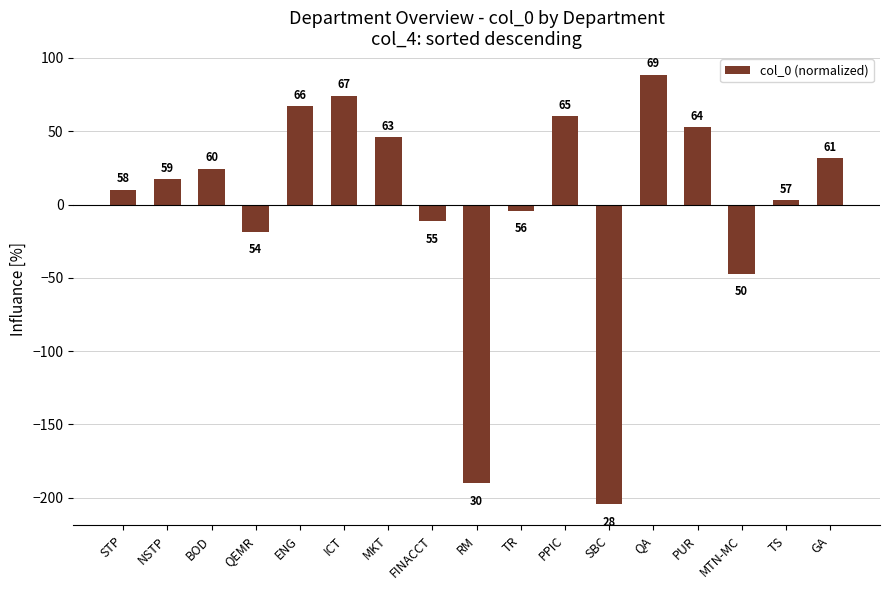

Between MTN-MC and MKT, which is larger?

MKT